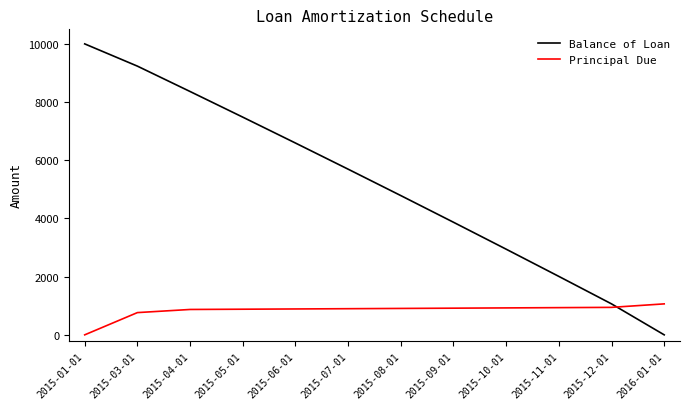

What are all the series names shown in the legend?

Balance of Loan, Principal Due